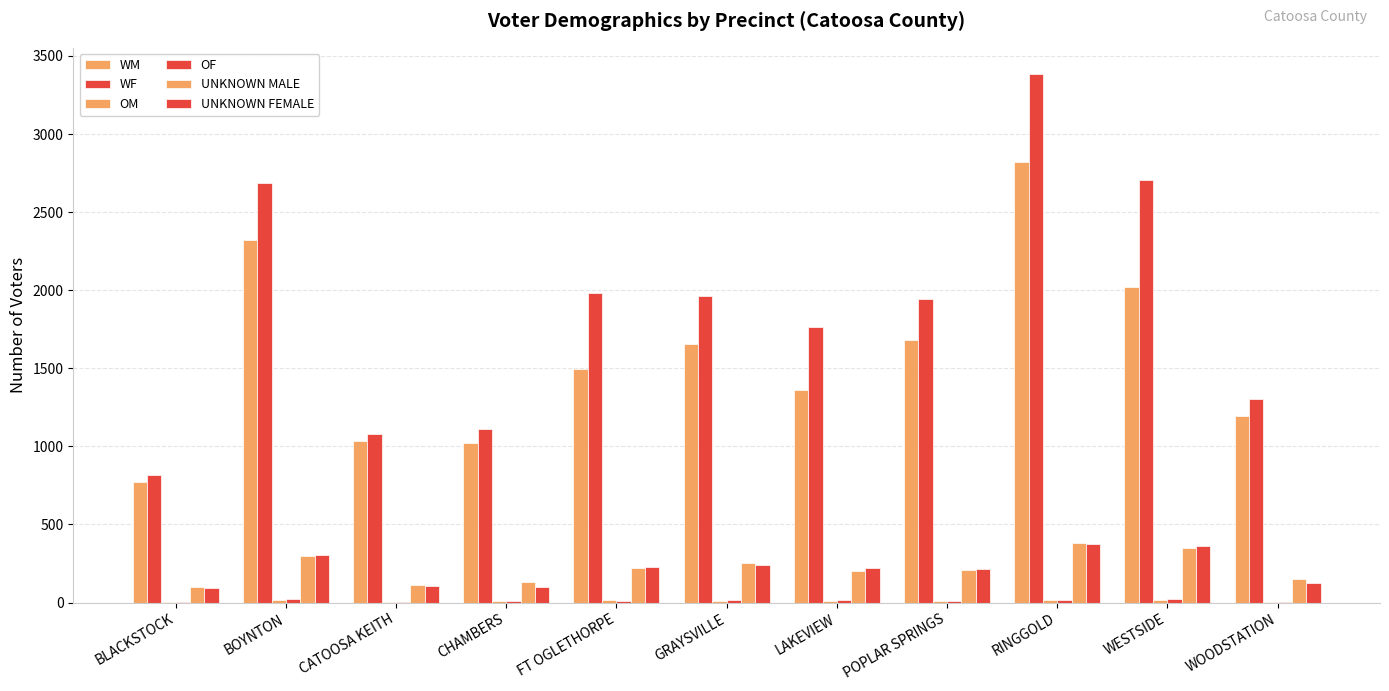

Count the number of categories in the chart.

11